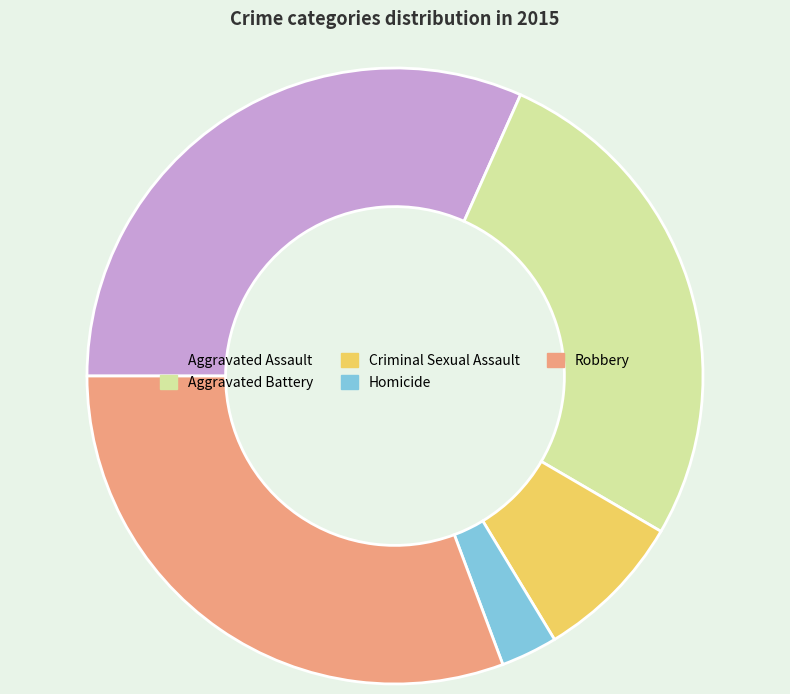

Is it true that Aggravated Assault is 26% of the pie?

False